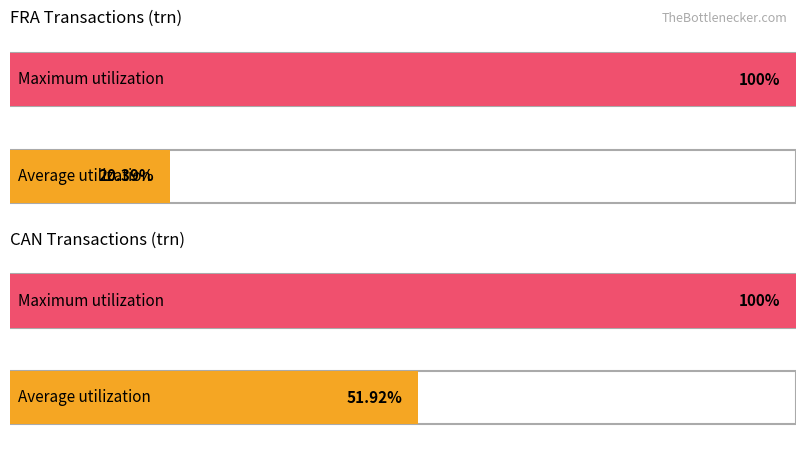

Which has a higher value, trn or trn?

trn